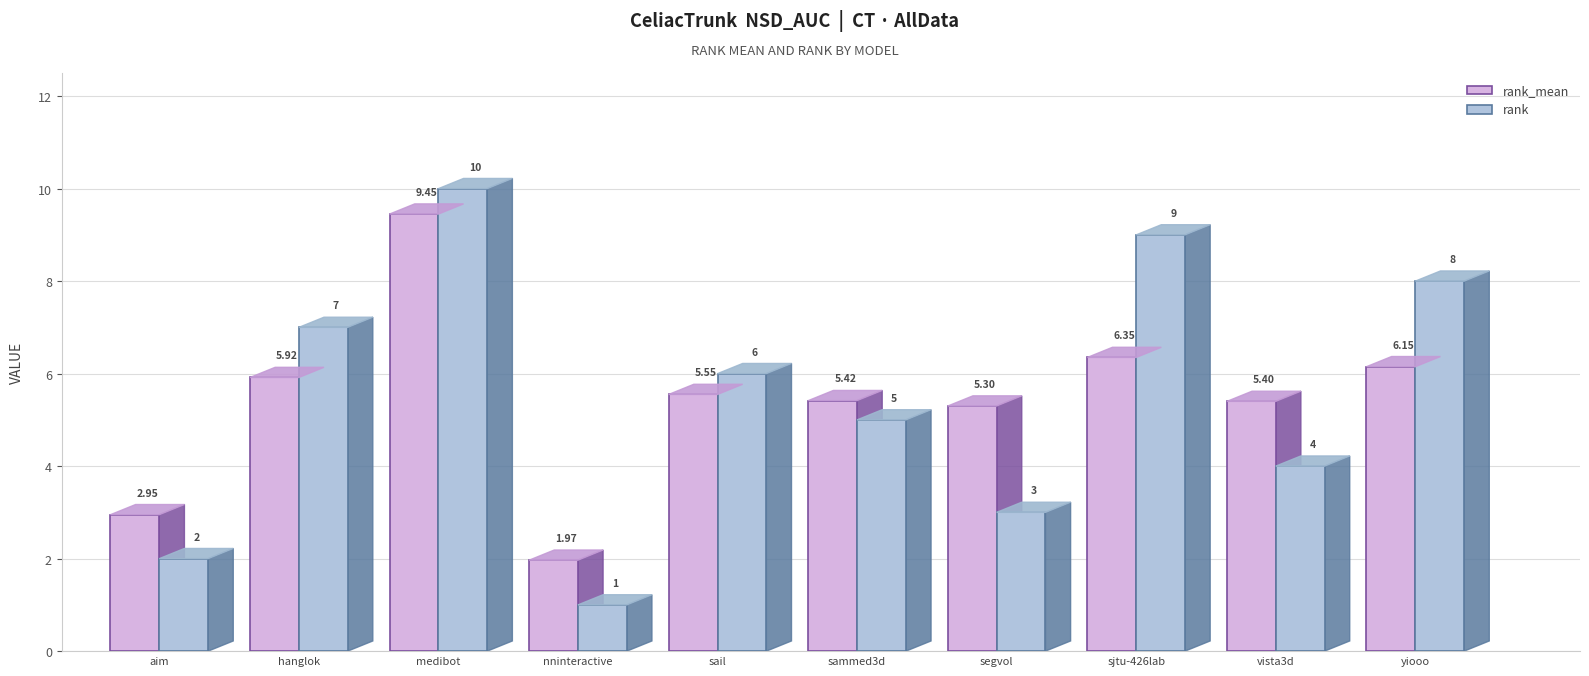

How many values in the rank series are below 6?

5